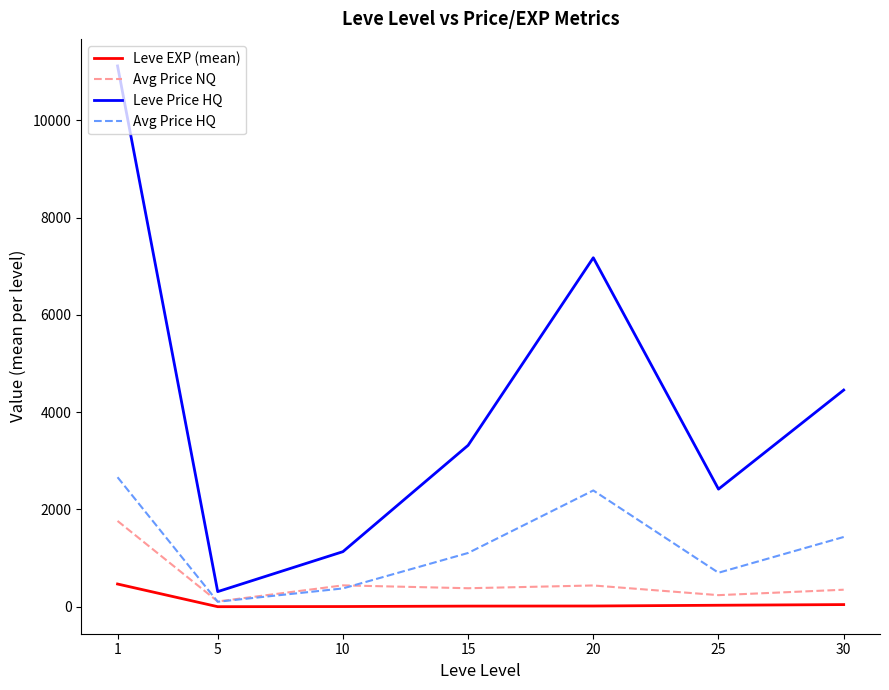

Is the value of Avg Price HQ at 30 greater than the value of Leve Price HQ at 5?

Yes